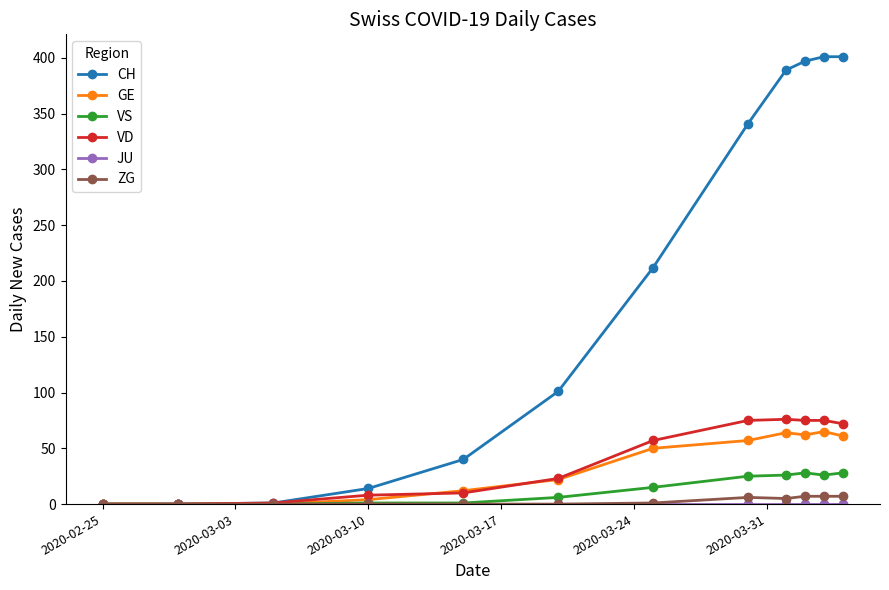

Which series has the widest spread of values?

CH